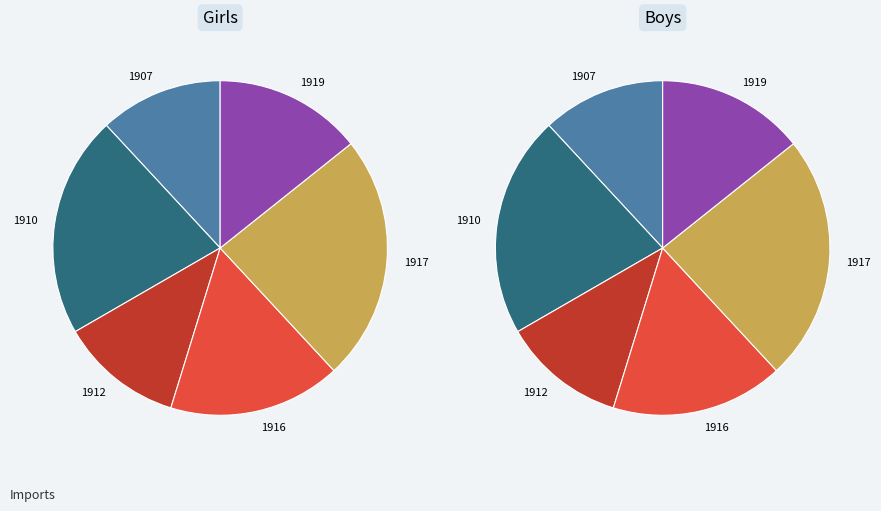

How many segments does this pie chart have?

12